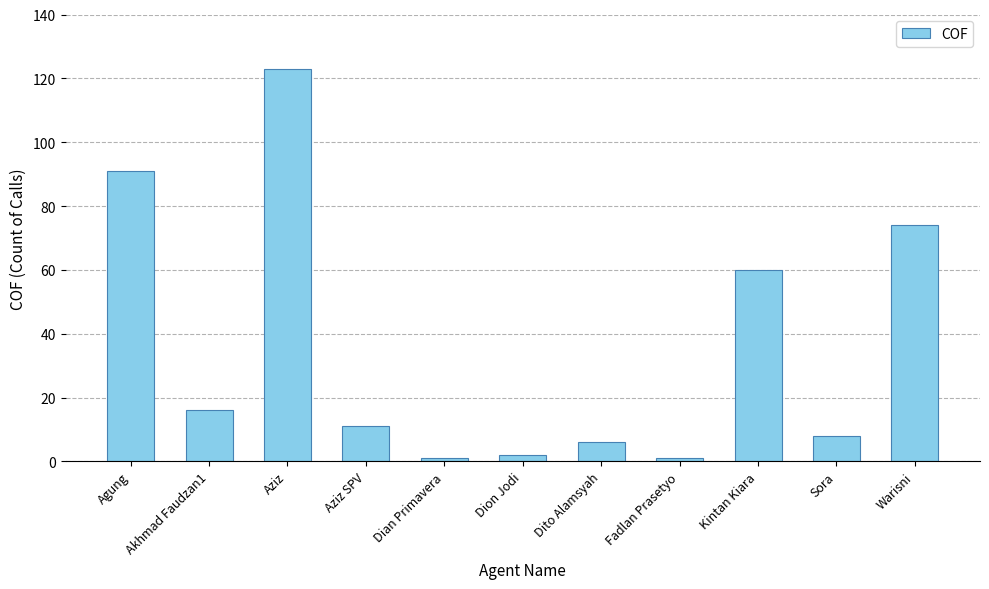

How many data points are less than 11?

5